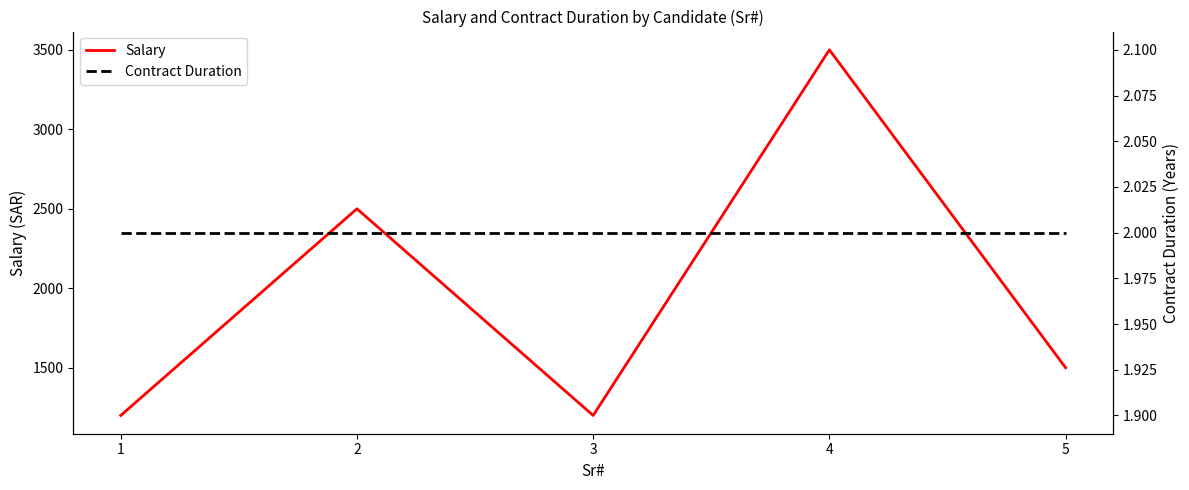

How many values in the Salary series exceed 1500?

2